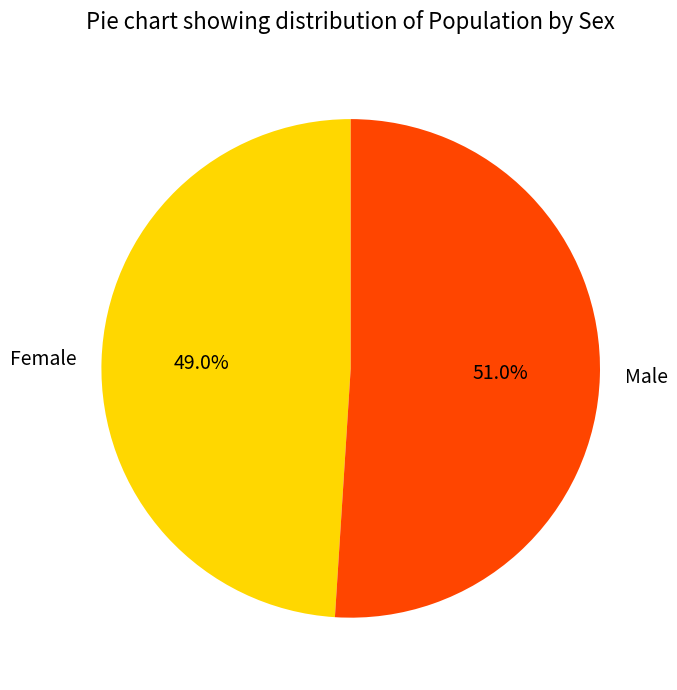

Is it true that Female is 49% of the pie?

True